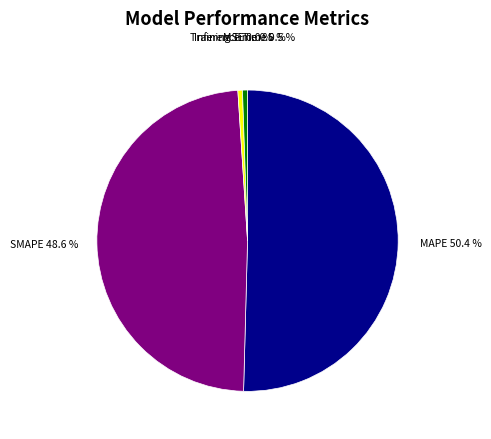

What percentage is the MAPE slice, to the nearest percent?

50%